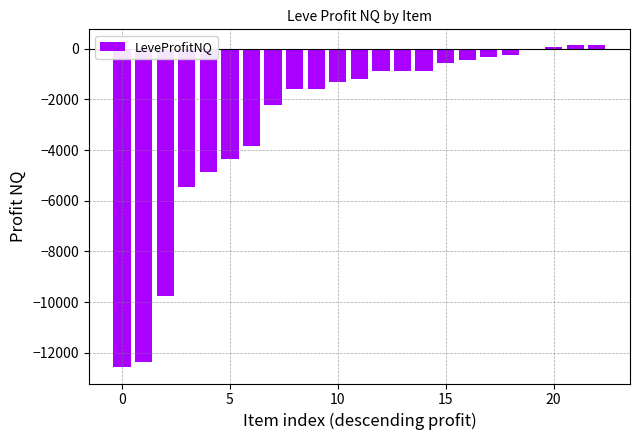

Are the bars grouped side by side (vs. stacked)?

No